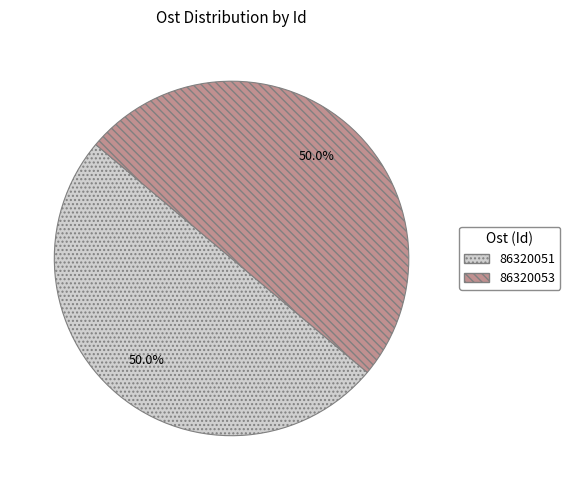

The 86320053 slice represents 60% of the pie. True or false?

False